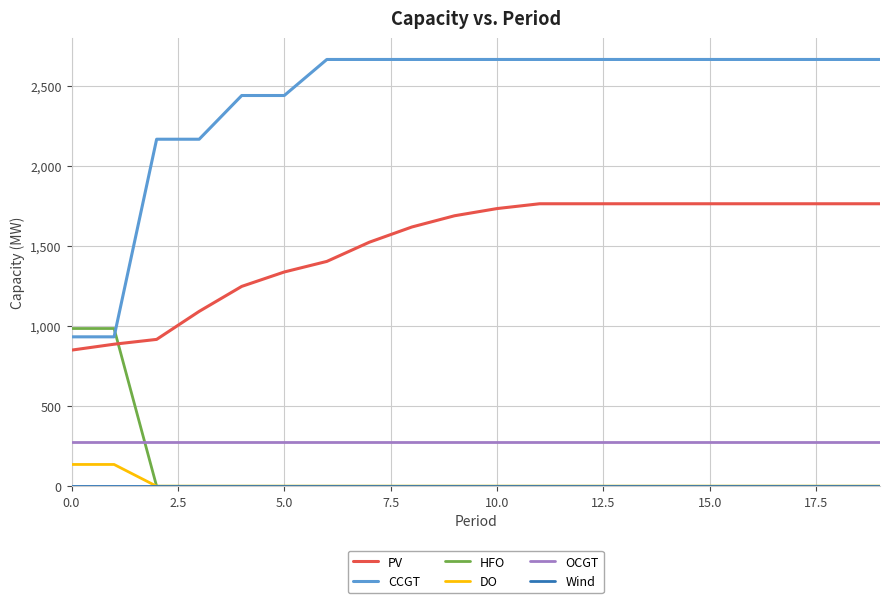

True or false: OCGT and PV intersect in this chart.

False